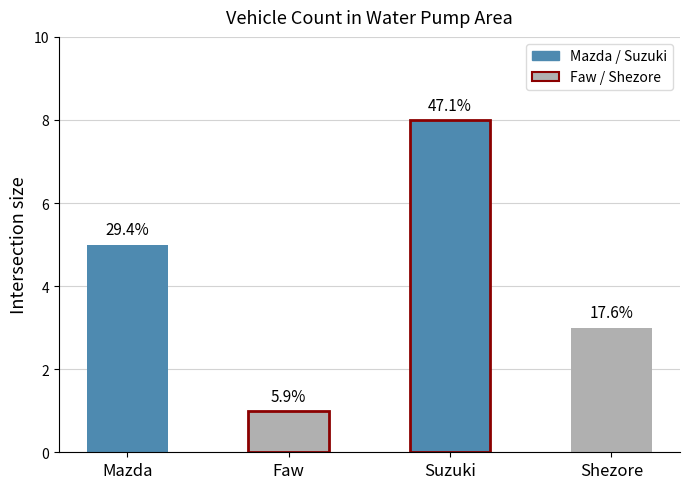

Rank the categories by value from lowest to highest.

Faw, Shezore, Mazda, Suzuki